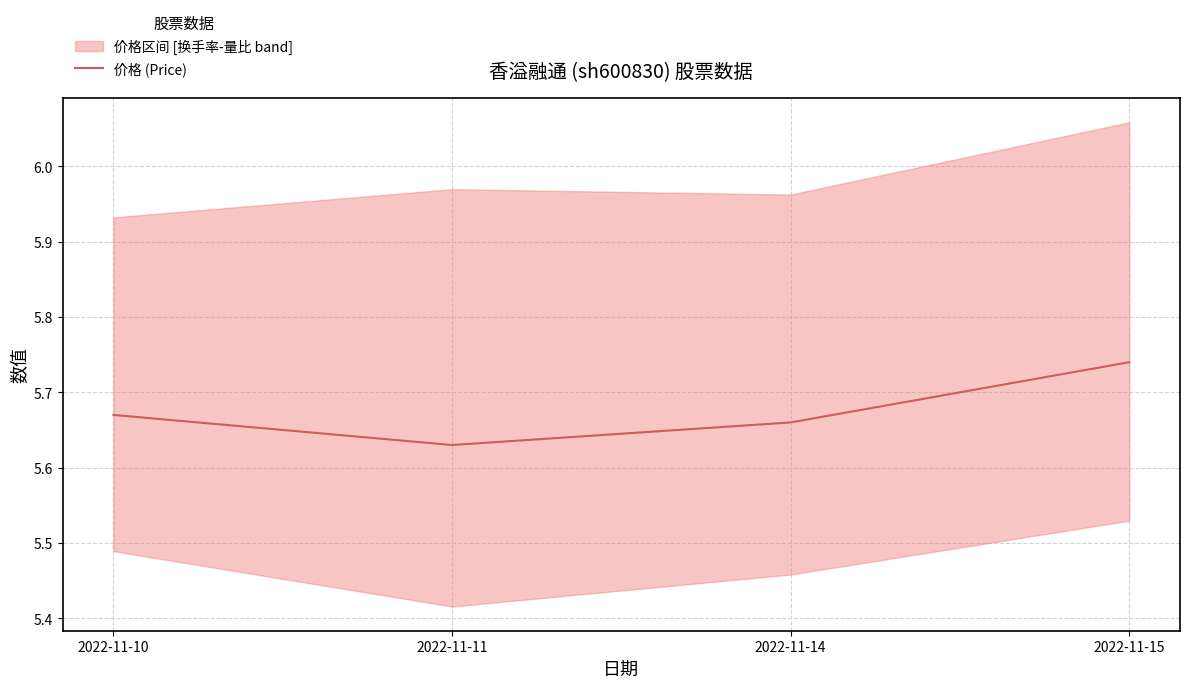

Which category has the lowest value across all series?

2022-11-11